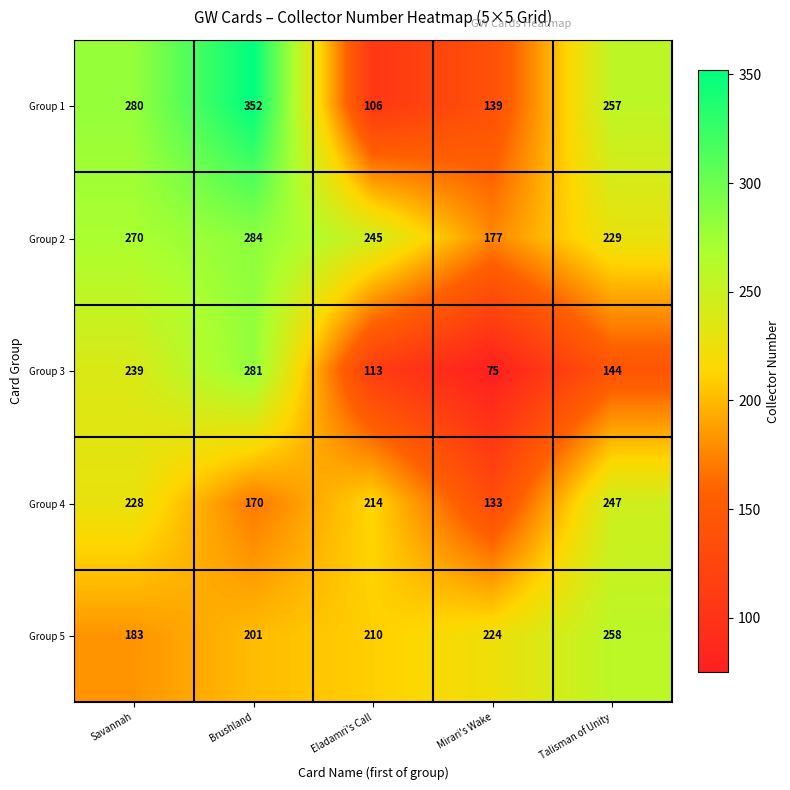

List the labels in order of Group 3 value, smallest first.

Mirari's Wake, Eladamri's Call, Talisman of Unity, Savannah, Brushland